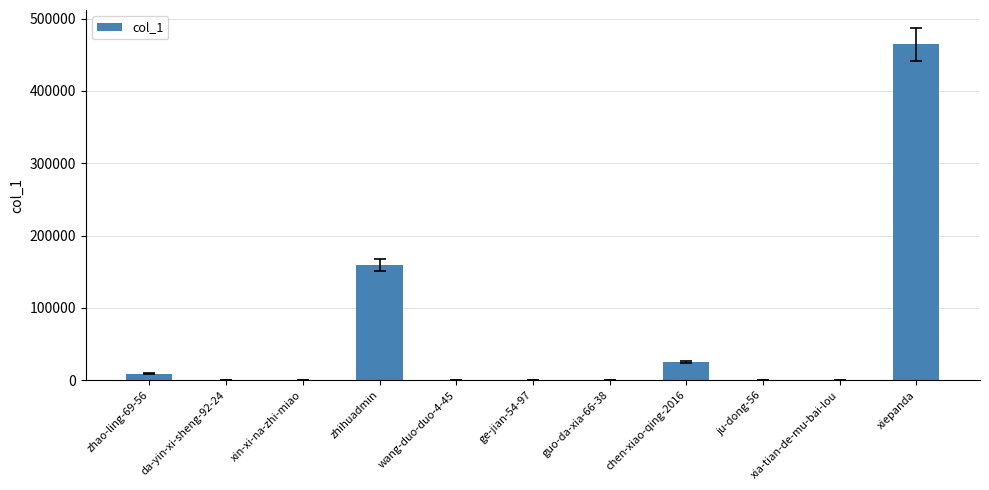

What is the change in value from wang-duo-duo-4-45 to ju-dong-56?

+2